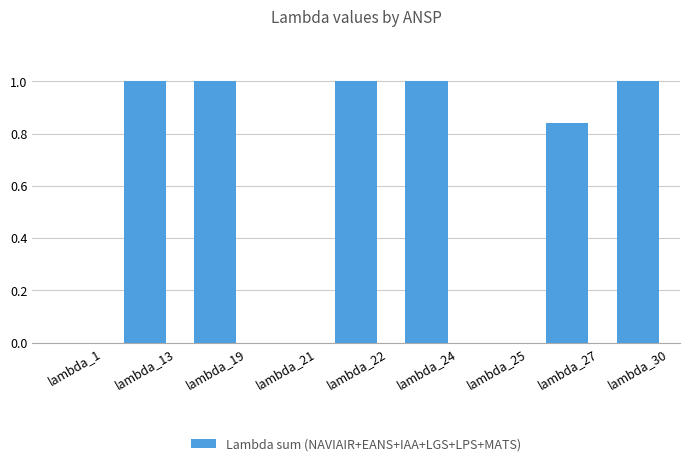

What is the sum of the values at lambda_24 and lambda_25?

1.0